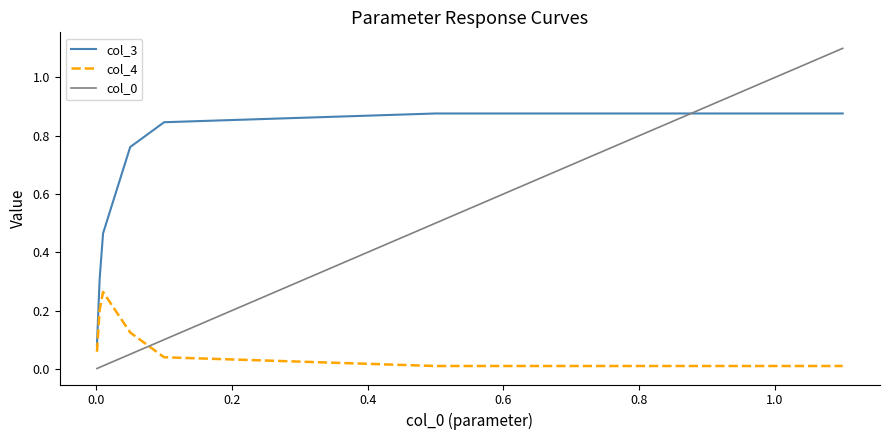

How many lines are shown in the chart?

3